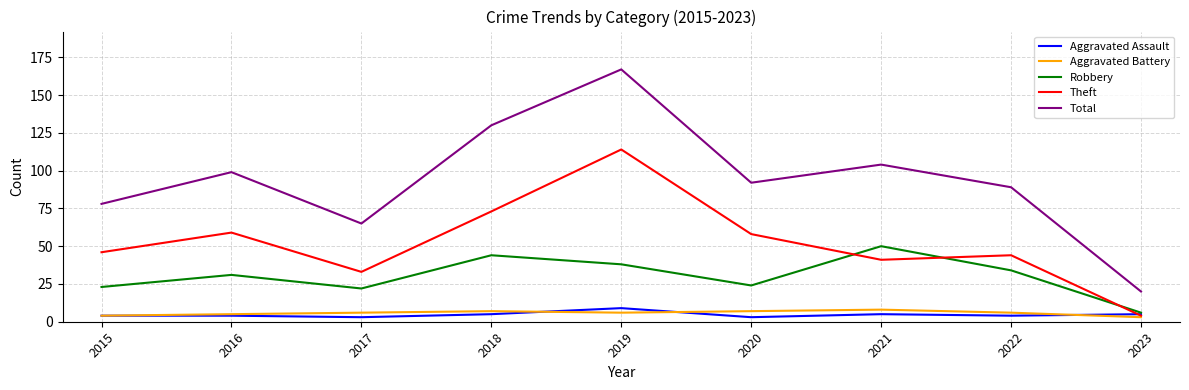

Reading left to right, transcribe all the data shown in this chart.

Aggravated Assault: 4	4	3	5	9	3	5	4	5
Aggravated Battery: 4	5	6	7	6	7	8	6	3
Robbery: 23	31	22	44	38	24	50	34	6
Theft: 46	59	33	73	114	58	41	44	4
Total: 78	99	65	130	167	92	104	89	20